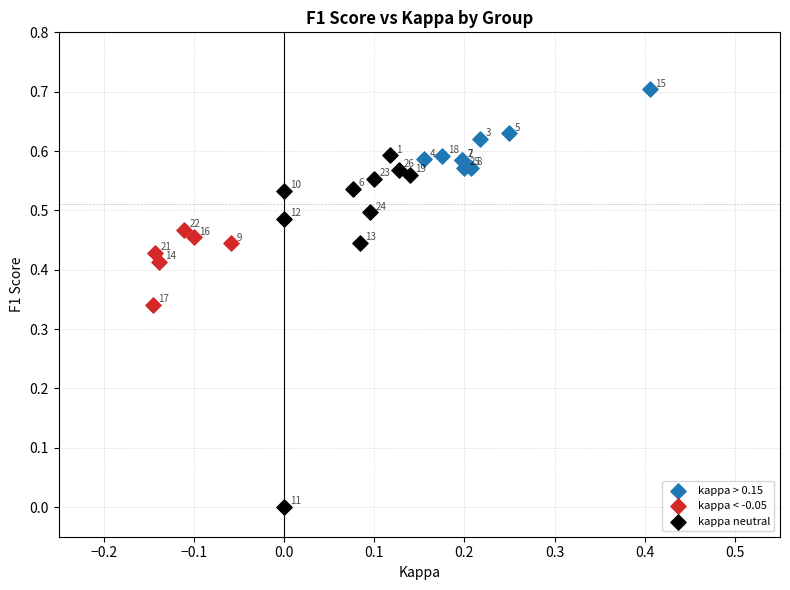

Which series has the widest spread of Y values?

kappa neutral